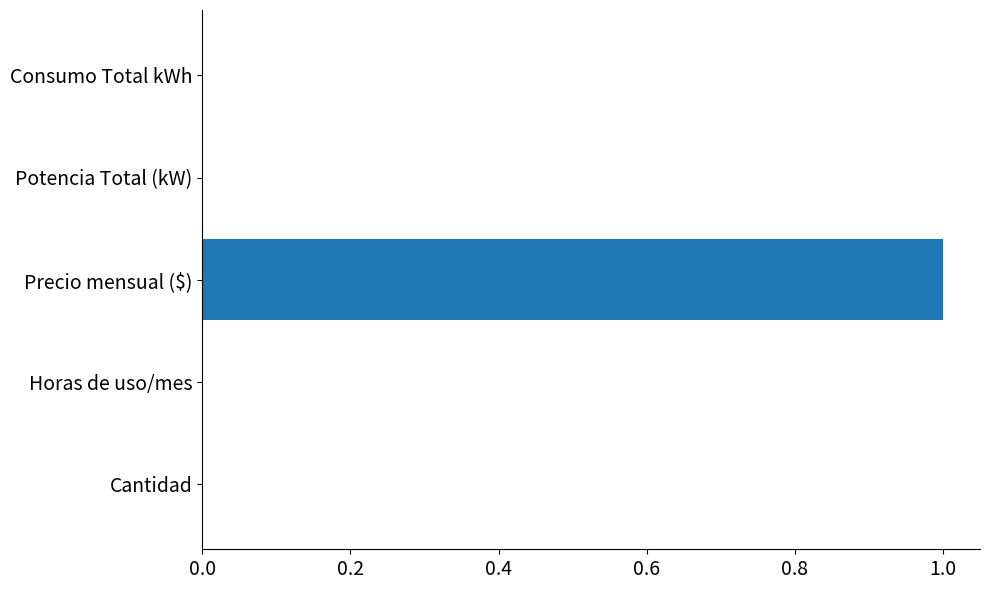

What is the greatest value displayed?

1.0